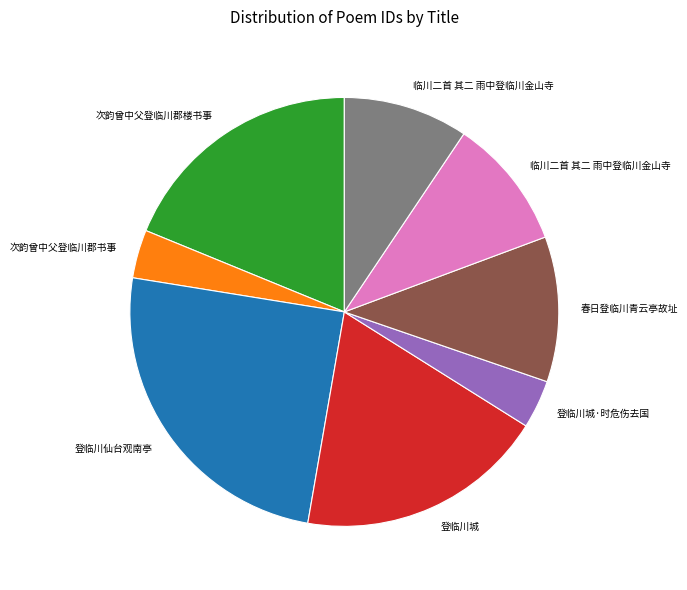

Does any single category account for the majority?

No